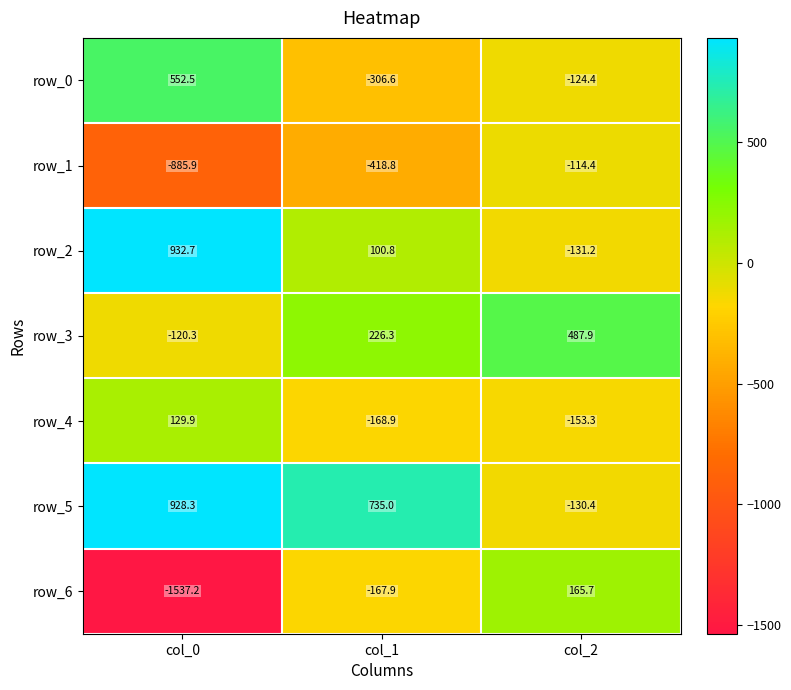

True or false: row_1 has a value of -114.4 at col_2.

True